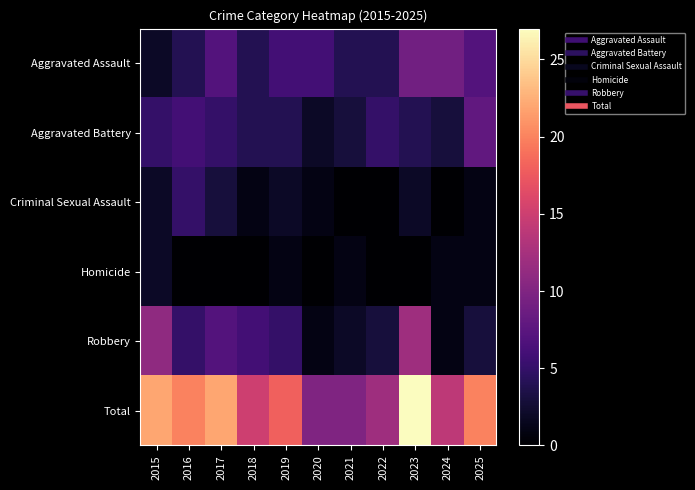

Count the number of categories in the chart.

11